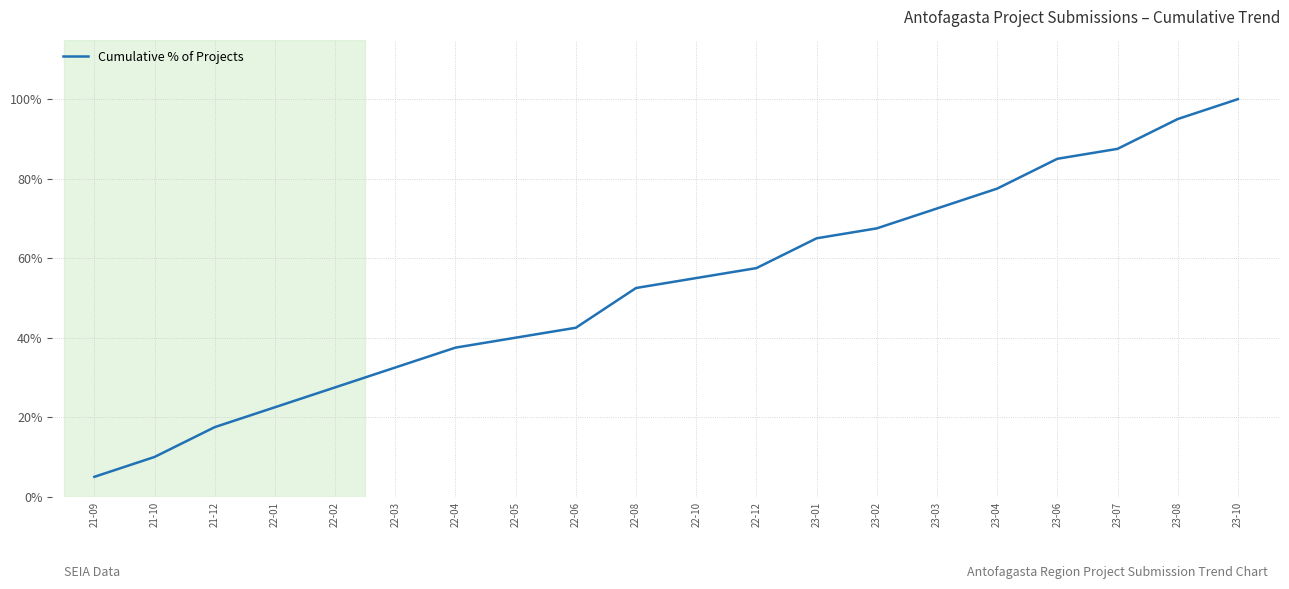

Where is the data nearest to the value 52?

22-08